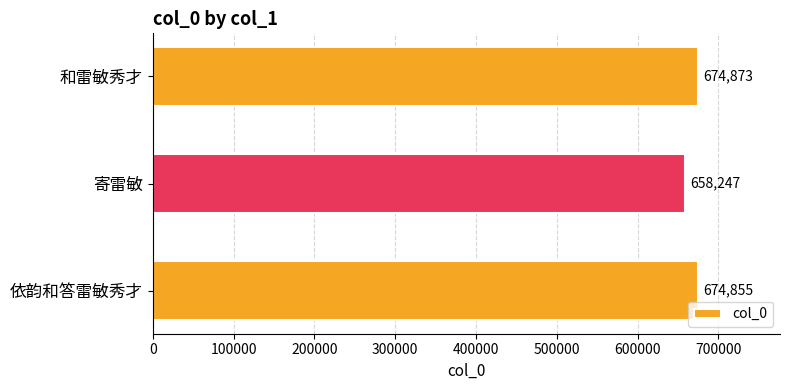

List the labels in order of value, largest first.

和雷敏秀才, 依韵和答雷敏秀才, 寄雷敏